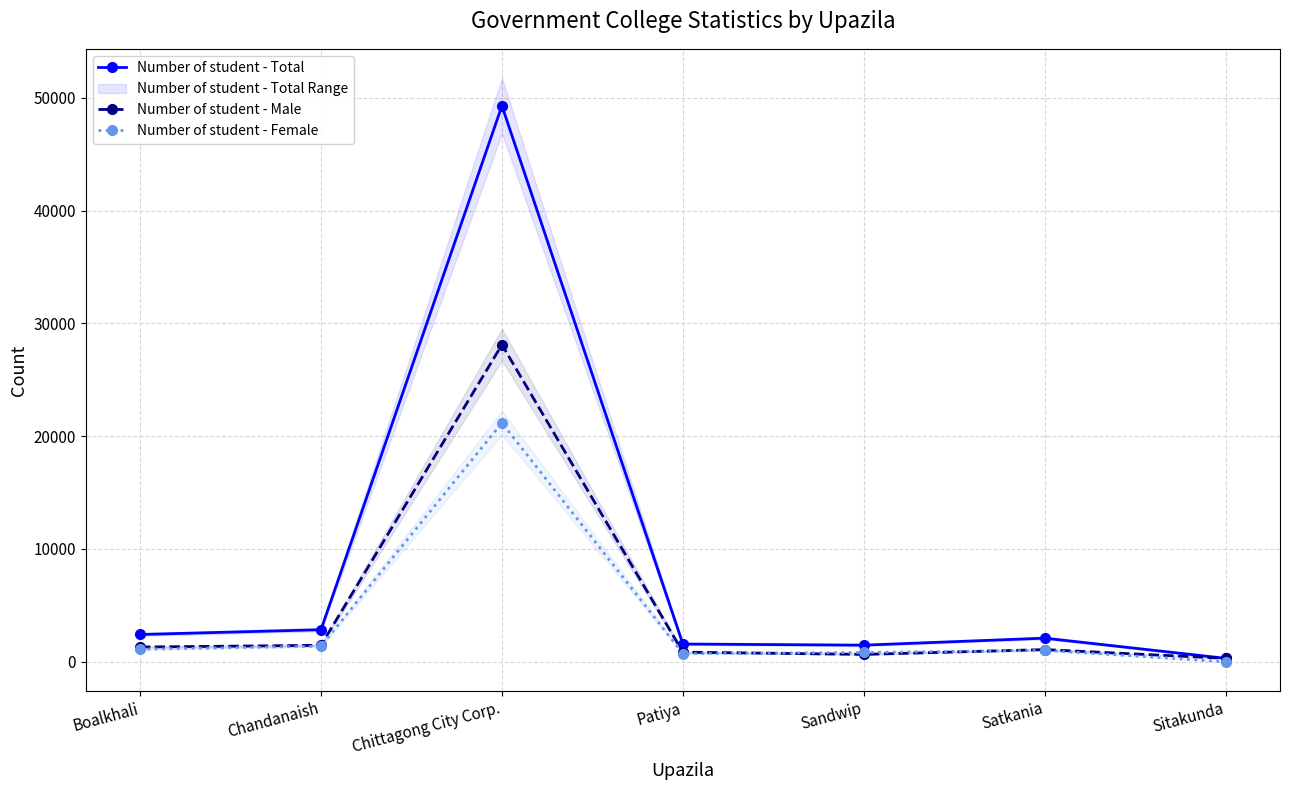

True or false: Number of student - Female has a value of 21180 at Chittagong City Corp..

True